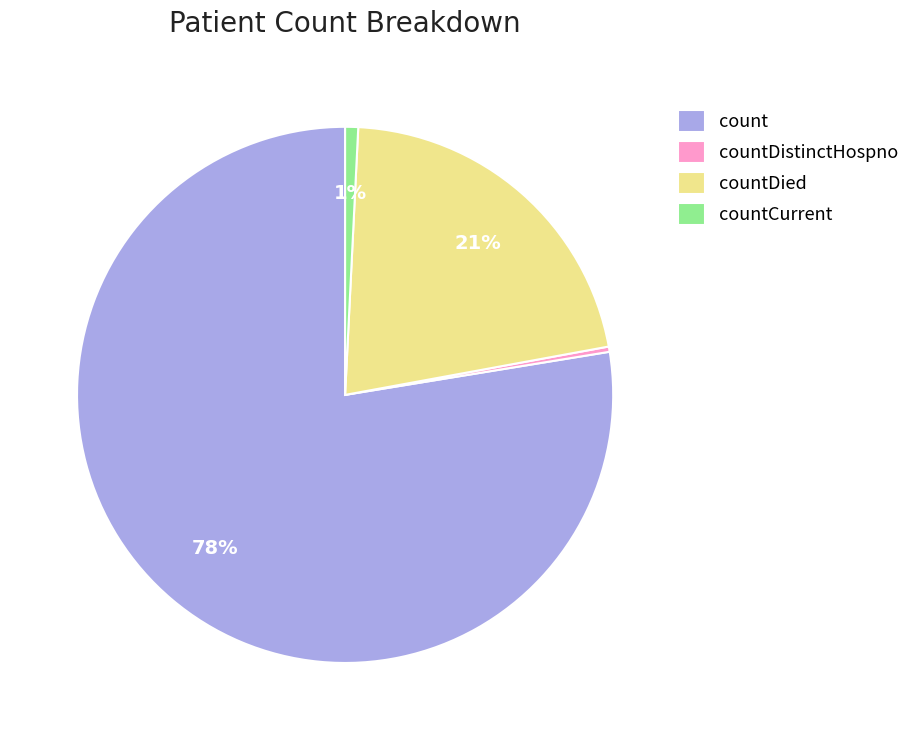

What is the largest slice in the pie chart?

count